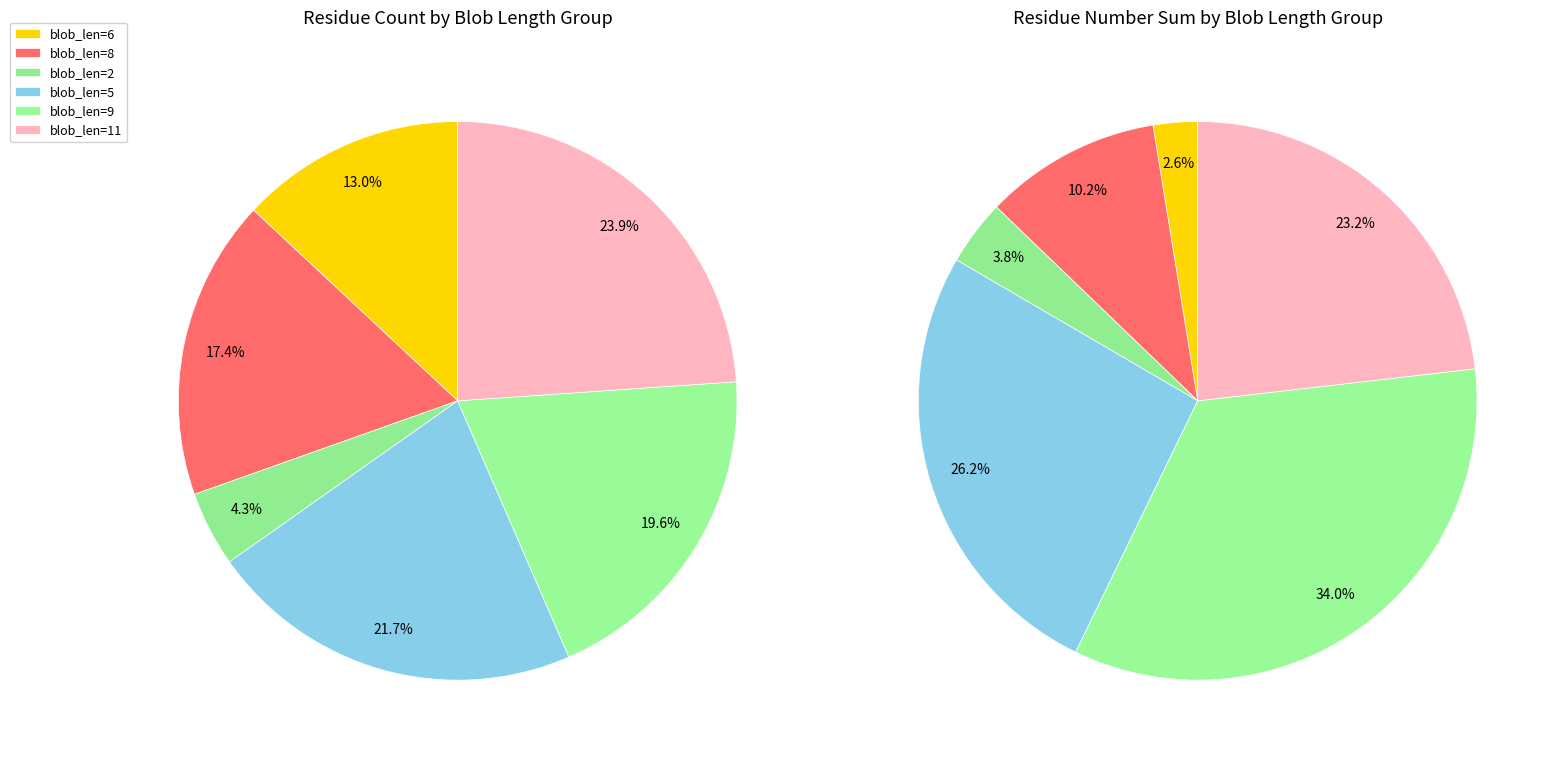

To the nearest percent, what is the average slice percentage?

17%